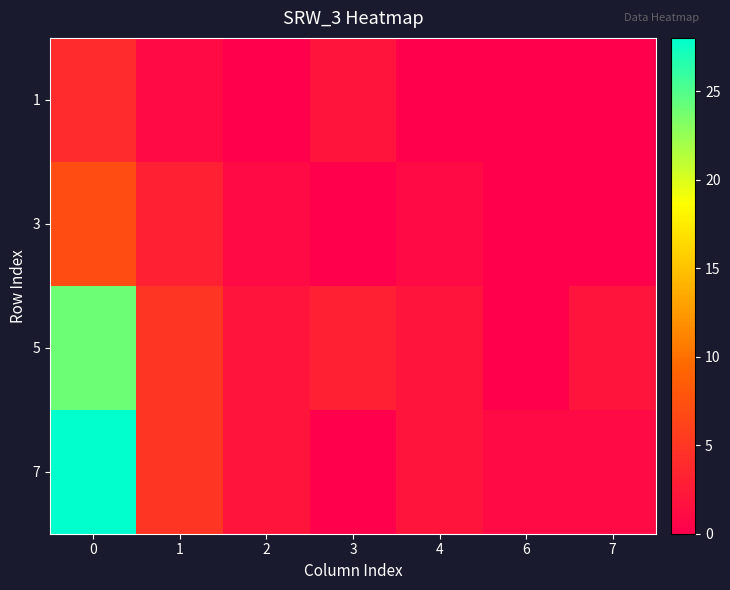

Which category has the lowest value across all series?

2